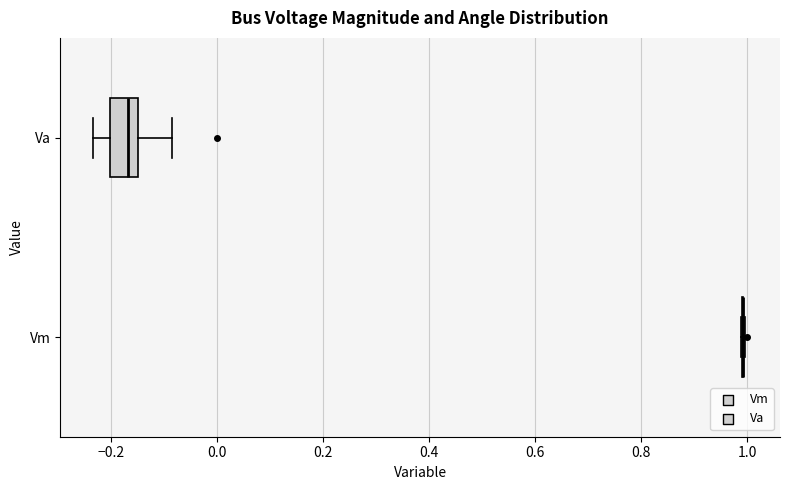

Reading bottom to top, read every box against the x-axis: the position of its median line, the range the box covers, and the ends of its whiskers. The values are not printed on the chart, so give them approximately, as read against the axis.

Vm: box collapsed to a line at 1.00, whiskers 0.98 to 1.00
Va: median -0.16, box -0.20 to -0.14, whiskers -0.24 to -0.08